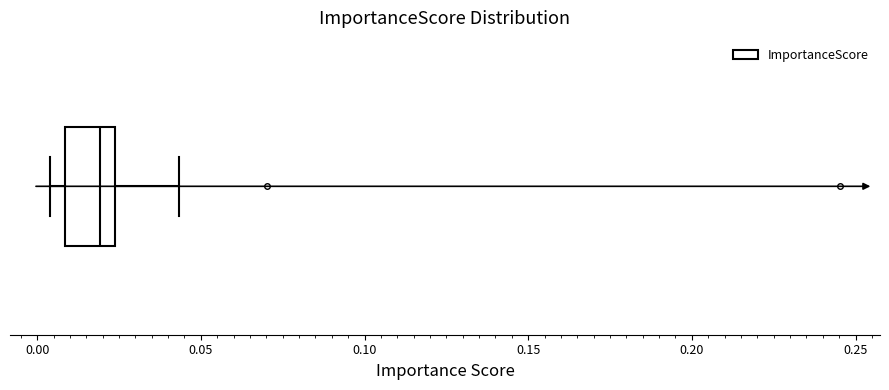

Read this box plot against the x-axis: the position of the median line, the range covered by the box, and the ends of both whiskers. The values are not printed on the chart, so give them approximately, as read against the axis.

median 0.020, box 0.010 to 0.025, whiskers 0.005 to 0.045